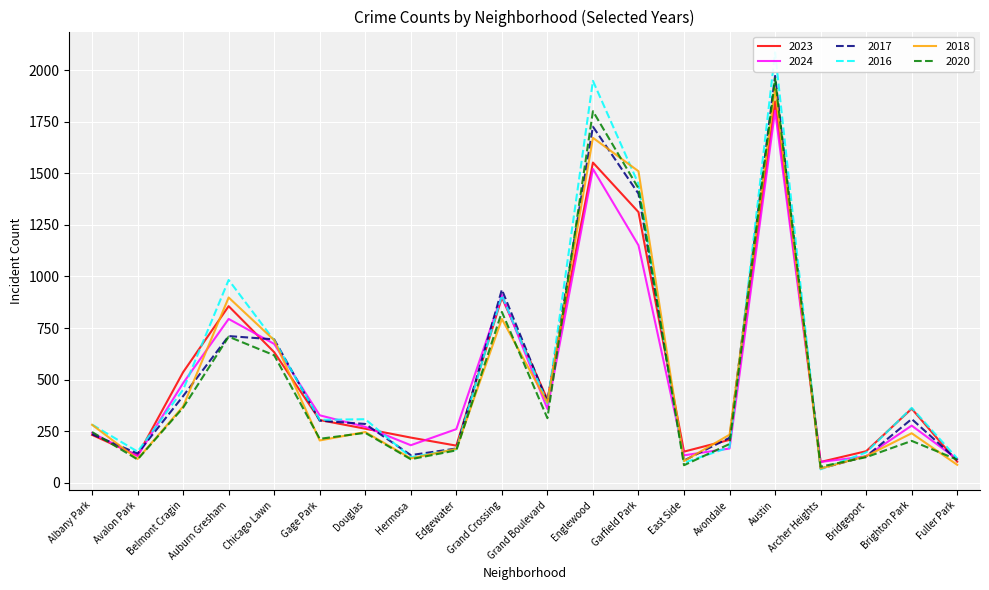

At which label does 2018 reach its peak?

Austin